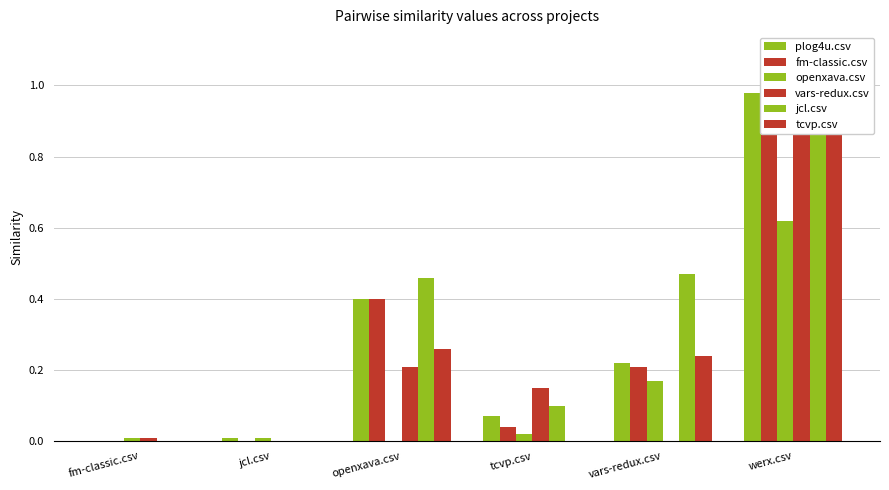

Count the number of data series in this chart.

6